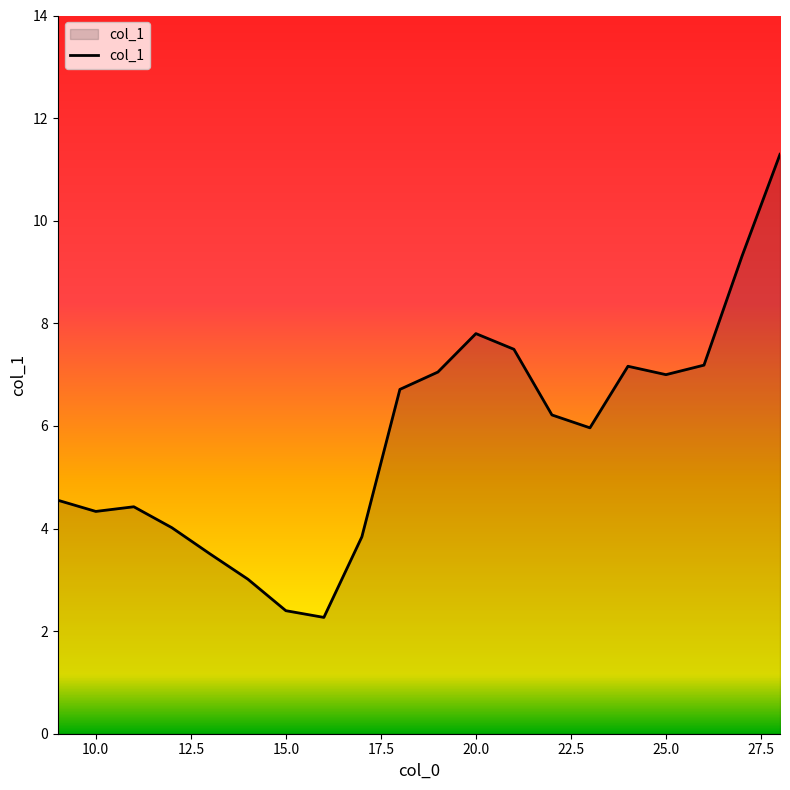

What is the minimum value shown in the chart?

2.3